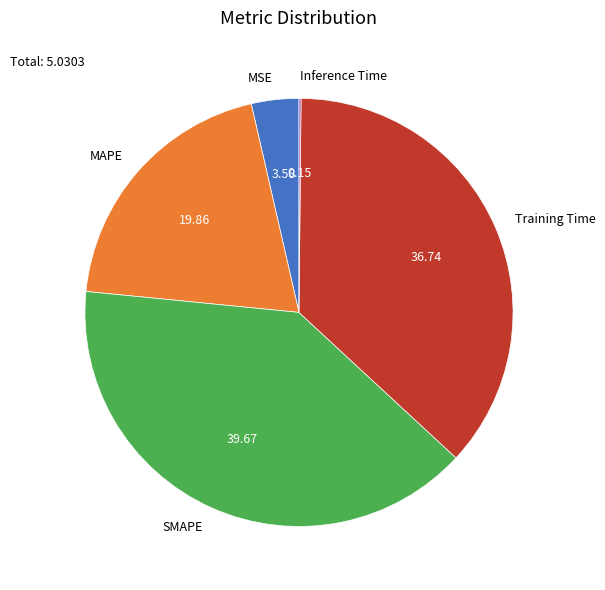

Is there any slice that represents more than half of the pie?

No